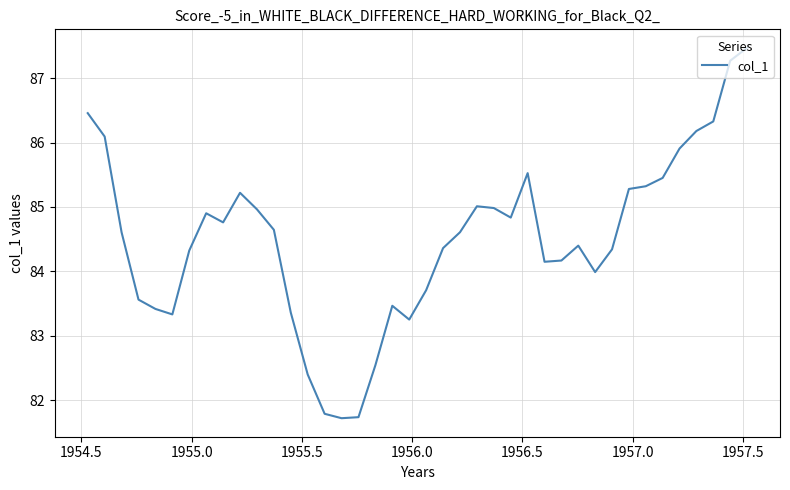

What is the difference between the second highest and second lowest values?

5.5